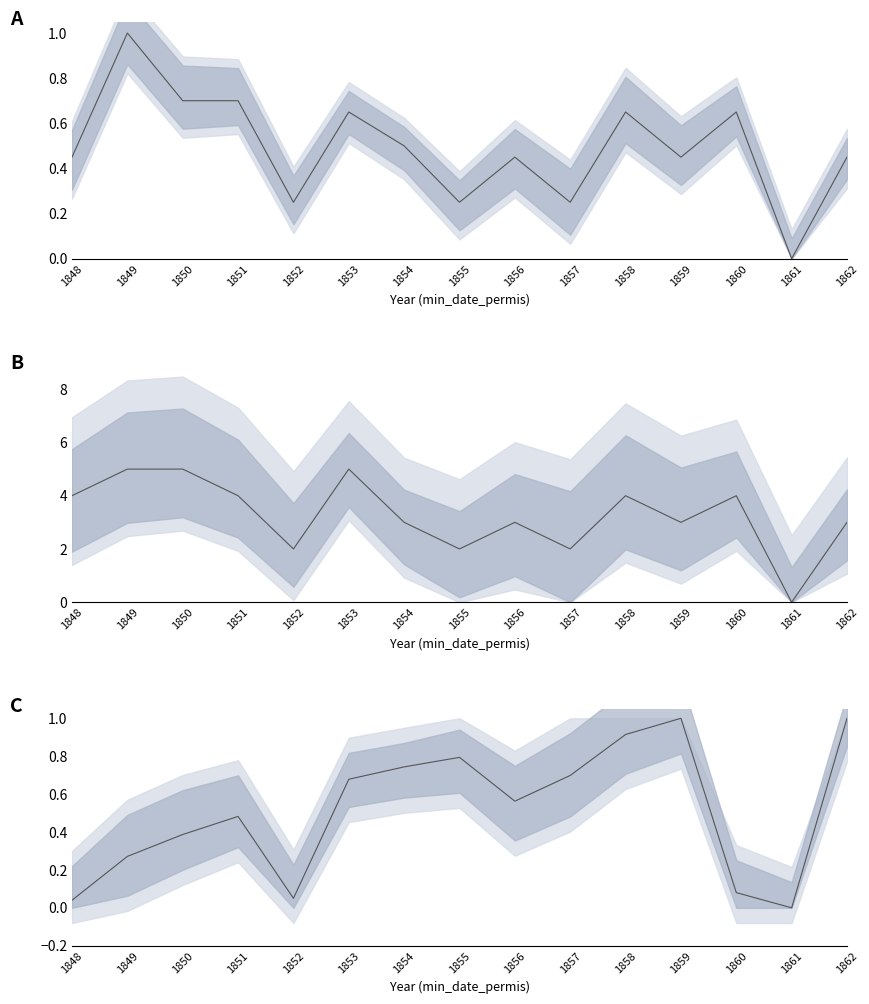

How many series are shown in this chart?

3